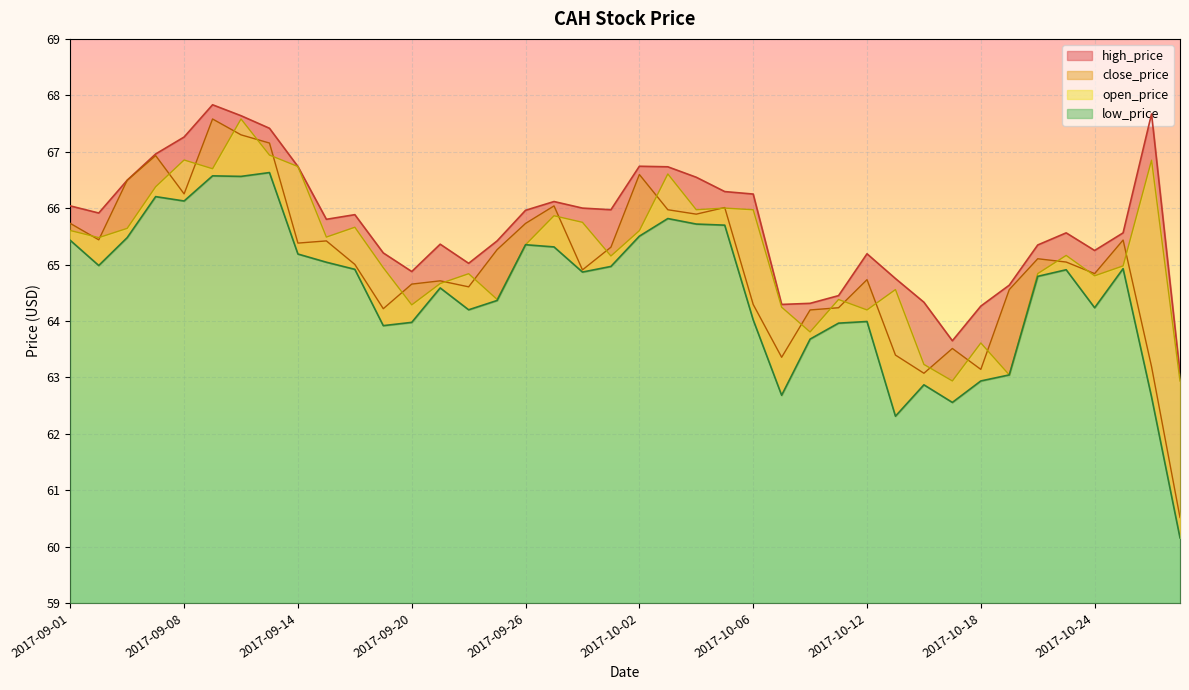

How many values in the high_price series are below 65?

10